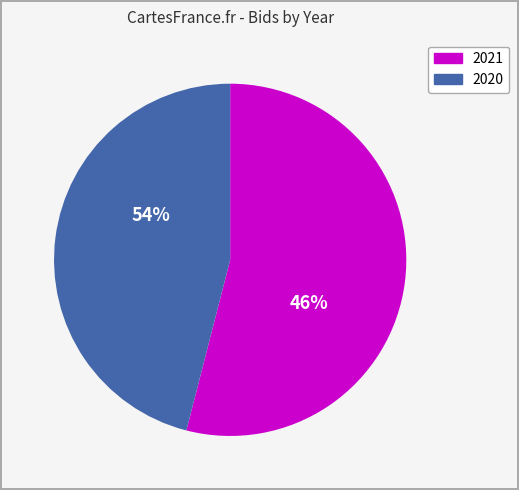

True or false: 2021 accounts for 59% of the total.

False